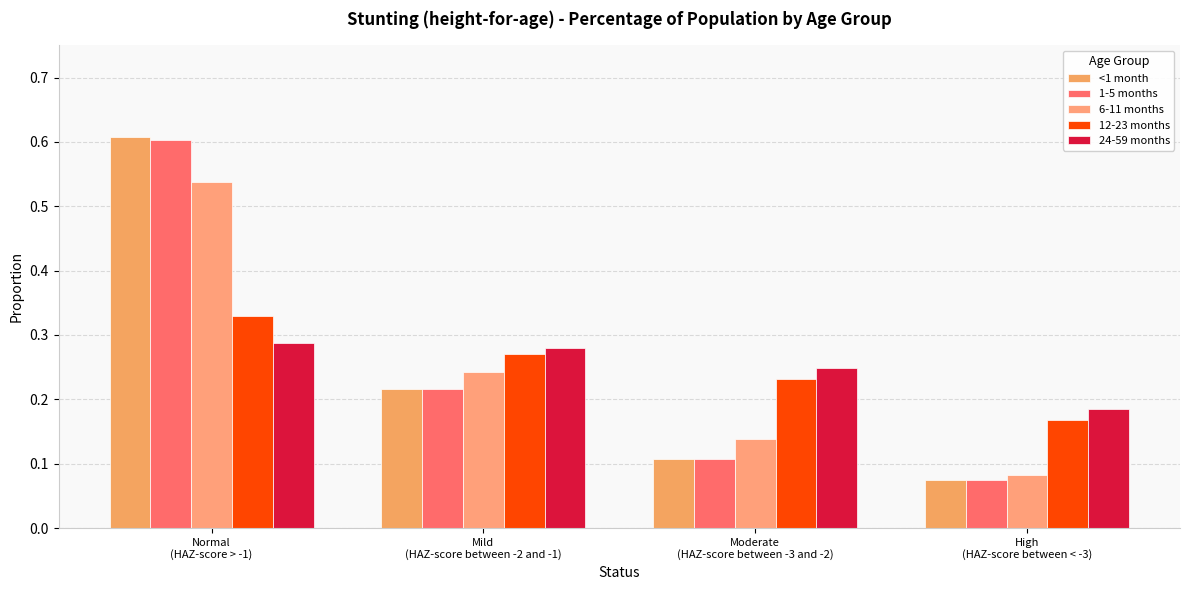

Where is 1-5 months nearest to the value 0?

High
(HAZ-score between < -3)